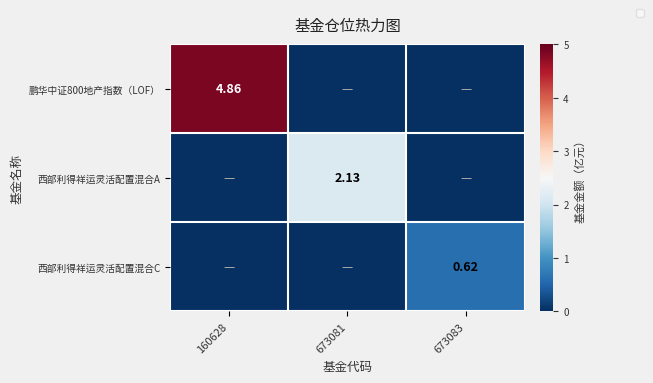

At which label is 西部利得祥运灵活配置混合A closest to 1?

160628